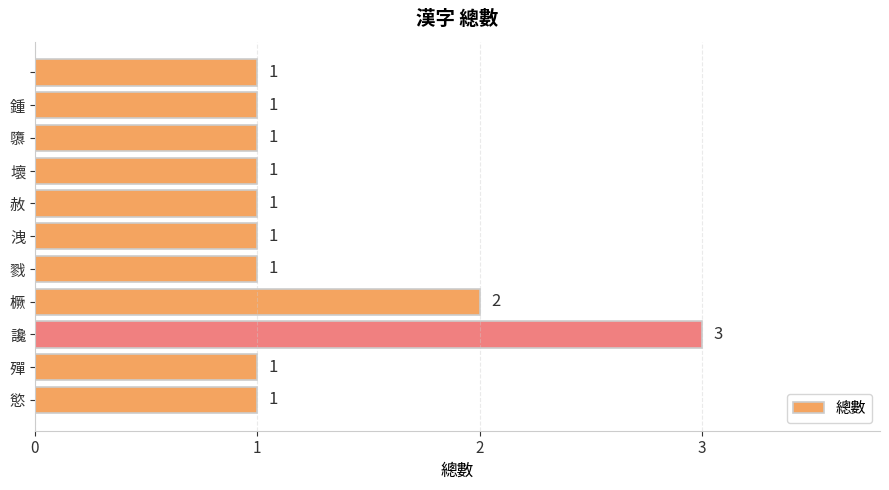

What is the smallest value displayed?

1